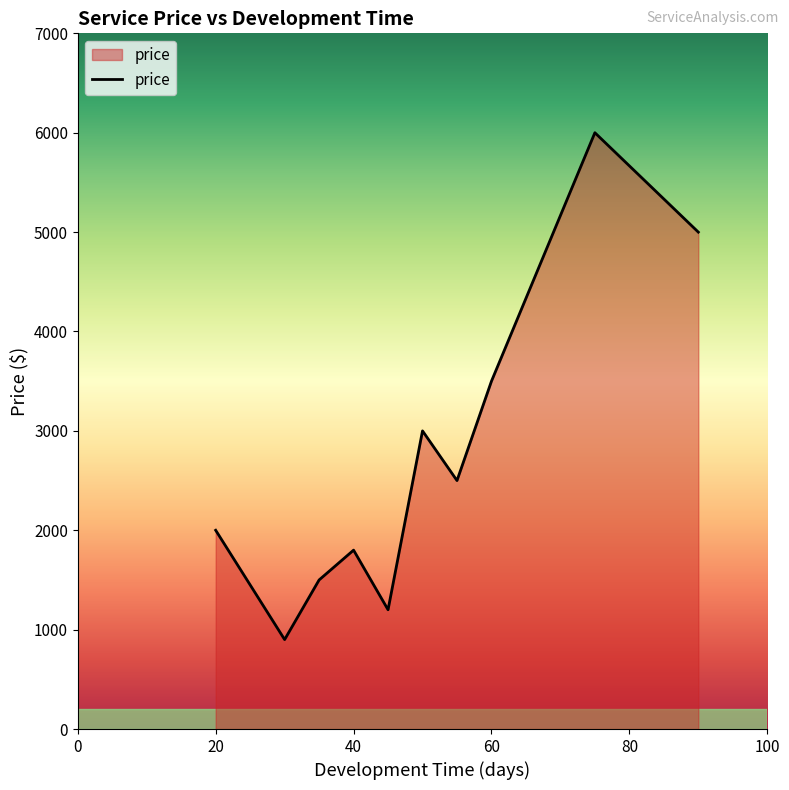

What is the minimum value shown in the chart?

900